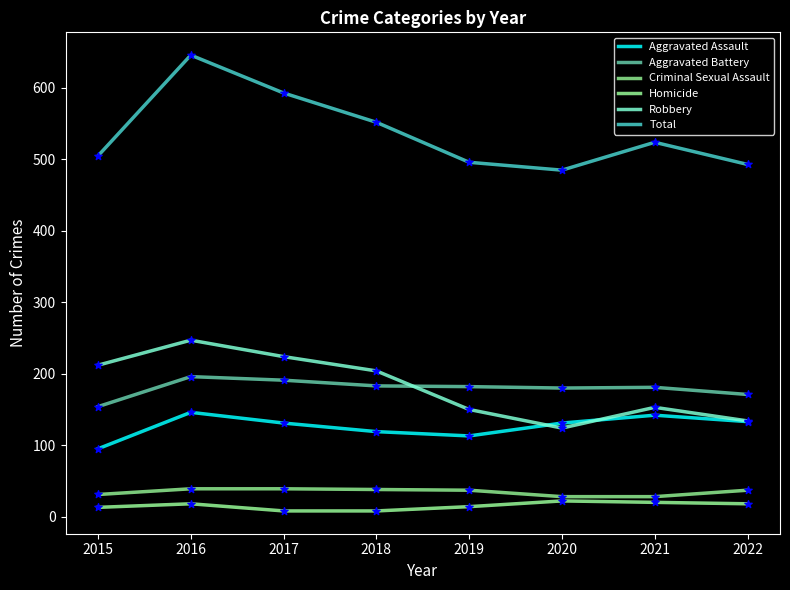

Which series has the largest total across all categories?

Total